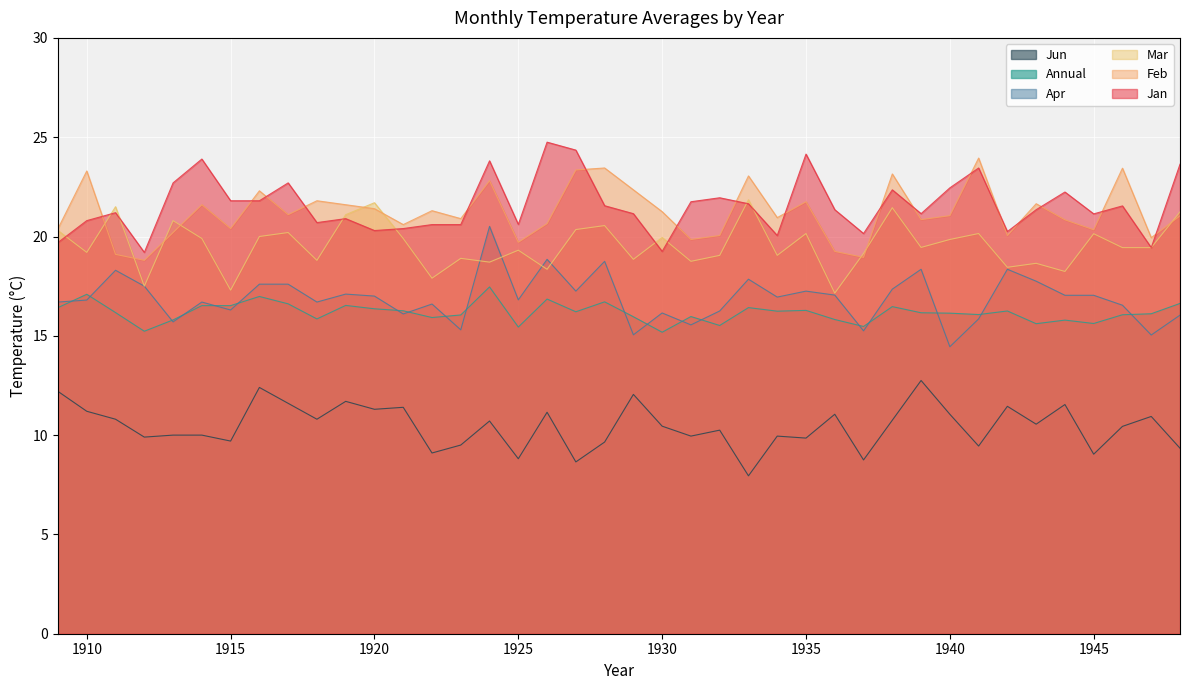

Reading right to left, list all the values displayed in this chart.

Jan: 1948=23.6	1947=19.4	1946=21.5	1945=21.1	1944=22.2	1943=21.4	1942=20.2	1941=23.4	1940=22.4	1939=21.1	1938=22.4	1937=20.1	1936=21.4	1935=24.1	1934=20.1	1933=21.6	1932=21.9	1931=21.8	1930=19.2	1929=21.1	1928=21.6	1927=24.4	1926=24.8	1925=20.6	1924=23.8	1923=20.6	1922=20.6	1921=20.4	1920=20.3	1919=20.9	1918=20.7	1917=22.7	1916=21.8	1915=21.8	1914=23.9	1913=22.7	1912=19.2	1911=21.2	1910=20.8	1909=19.7
Annual: 1948=16.6	1947=16.1	1946=16.1	1945=15.6	1944=15.8	1943=15.6	1942=16.2	1941=16.1	1940=16.1	1939=16.2	1938=16.5	1937=15.5	1936=15.8	1935=16.3	1934=16.2	1933=16.4	1932=15.5	1931=16.0	1930=15.2	1929=16.0	1928=16.7	1927=16.2	1926=16.9	1925=15.4	1924=17.5	1923=16.1	1922=15.9	1921=16.3	1920=16.4	1919=16.5	1918=15.8	1917=16.6	1916=17.0	1915=16.5	1914=16.5	1913=15.8	1912=15.2	1911=16.2	1910=17.1	1909=16.4
Feb: 1948=21.0	1947=19.9	1946=23.4	1945=20.3	1944=20.8	1943=21.6	1942=20.1	1941=23.9	1940=21.1	1939=20.9	1938=23.1	1937=18.9	1936=19.2	1935=21.8	1934=20.9	1933=23.1	1932=20.1	1931=19.9	1930=21.2	1929=22.4	1928=23.4	1927=23.4	1926=20.6	1925=19.7	1924=22.8	1923=20.9	1922=21.3	1921=20.6	1920=21.4	1919=21.6	1918=21.8	1917=21.1	1916=22.3	1915=20.4	1914=21.6	1913=20.2	1912=18.8	1911=19.1	1910=23.3	1909=20.4
Apr: 1948=16.0	1947=15.0	1946=16.5	1945=17.0	1944=17.0	1943=17.8	1942=18.4	1941=15.8	1940=14.4	1939=18.4	1938=17.4	1937=15.2	1936=17.1	1935=17.2	1934=16.9	1933=17.9	1932=16.2	1931=15.6	1930=16.1	1929=15.1	1928=18.8	1927=17.2	1926=18.9	1925=16.8	1924=20.5	1923=15.3	1922=16.6	1921=16.1	1920=17.0	1919=17.1	1918=16.7	1917=17.6	1916=17.6	1915=16.3	1914=16.7	1913=15.7	1912=17.5	1911=18.3	1910=16.8	1909=16.7
Mar: 1948=21.2	1947=19.4	1946=19.4	1945=20.1	1944=18.2	1943=18.6	1942=18.4	1941=20.1	1940=19.9	1939=19.4	1938=21.4	1937=19.1	1936=17.1	1935=20.1	1934=19.1	1933=21.9	1932=19.1	1931=18.8	1930=19.9	1929=18.9	1928=20.6	1927=20.4	1926=18.4	1925=19.3	1924=18.7	1923=18.9	1922=17.9	1921=19.9	1920=21.7	1919=21.1	1918=18.8	1917=20.2	1916=20.0	1915=17.3	1914=19.9	1913=20.8	1912=17.5	1911=21.5	1910=19.2	1909=20.3
Jun: 1948=9.3	1947=10.9	1946=10.4	1945=9.0	1944=11.5	1943=10.6	1942=11.4	1941=9.4	1940=11.1	1939=12.8	1938=10.8	1937=8.8	1936=11.1	1935=9.8	1934=9.9	1933=8.0	1932=10.2	1931=9.9	1930=10.4	1929=12.1	1928=9.7	1927=8.7	1926=11.2	1925=8.8	1924=10.7	1923=9.5	1922=9.1	1921=11.4	1920=11.3	1919=11.7	1918=10.8	1917=11.6	1916=12.4	1915=9.7	1914=10.0	1913=10.0	1912=9.9	1911=10.8	1910=11.2	1909=12.2